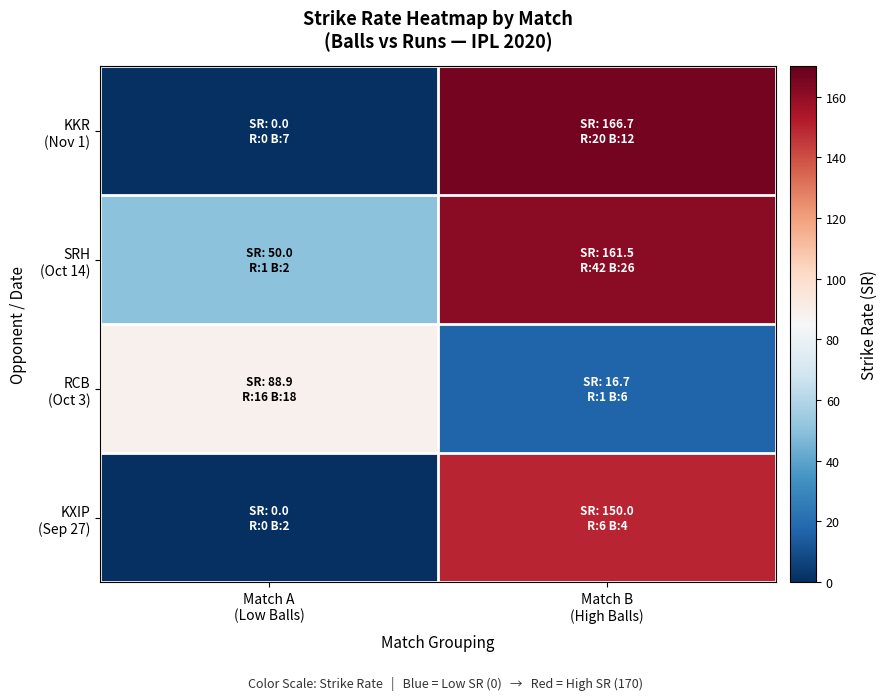

Rank the series by their maximum value, from lowest to highest.

RCB (Oct 3), KXIP (Sep 27), SRH (Oct 14), KKR (Nov 1)